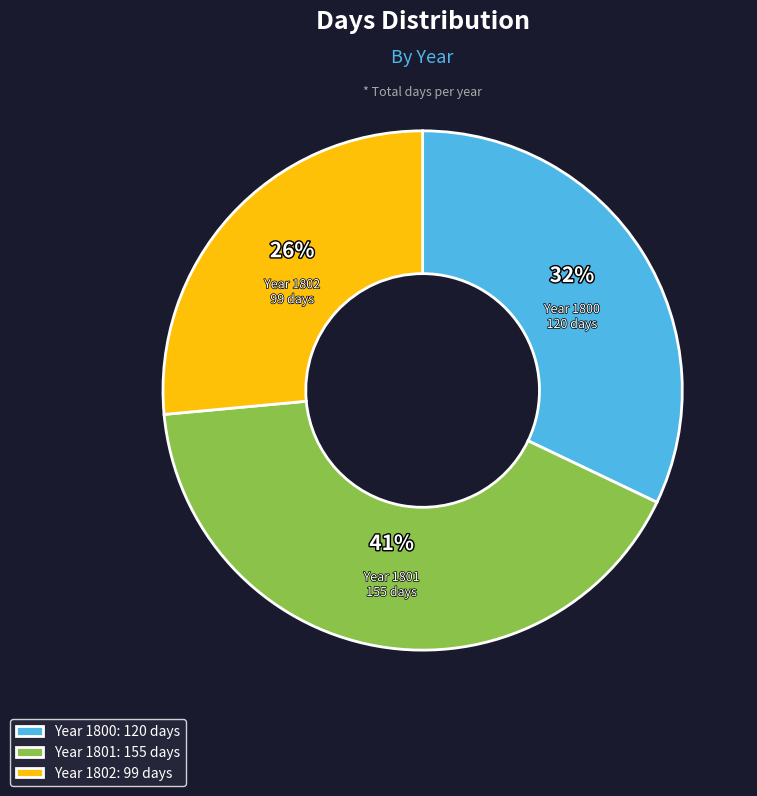

To the nearest percent, what is the average slice percentage?

33%